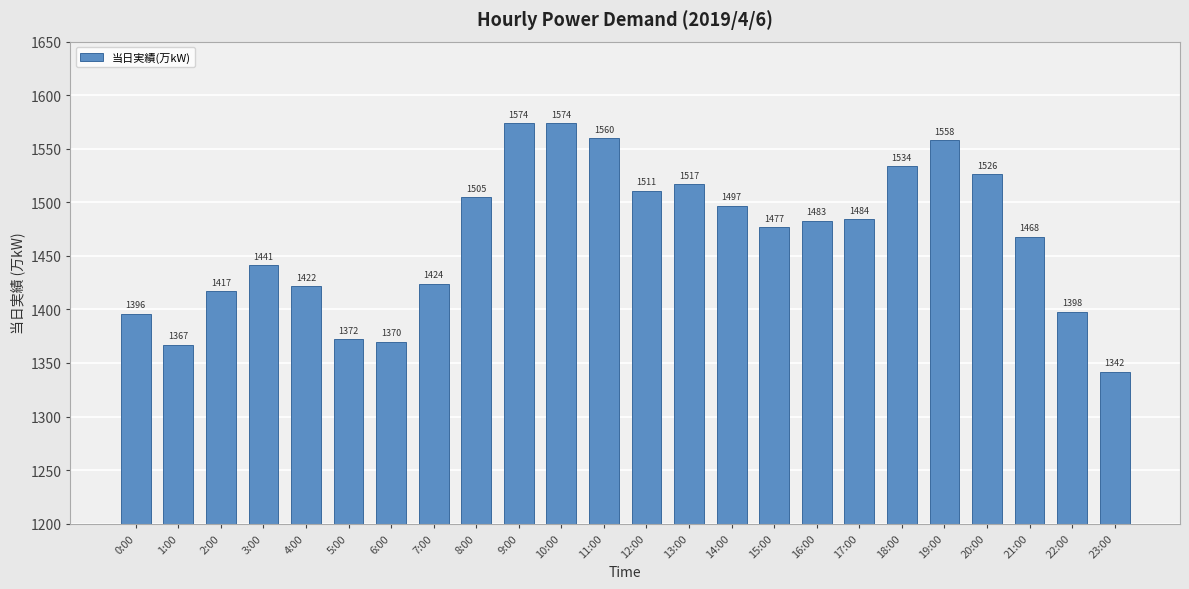

Reading left to right, list all the values displayed in this chart.

1396	1367	1417	1441	1422	1372	1370	1424	1505	1574	1574	1560	1511	1517	1497	1477	1483	1484	1534	1558	1526	1468	1398	1342